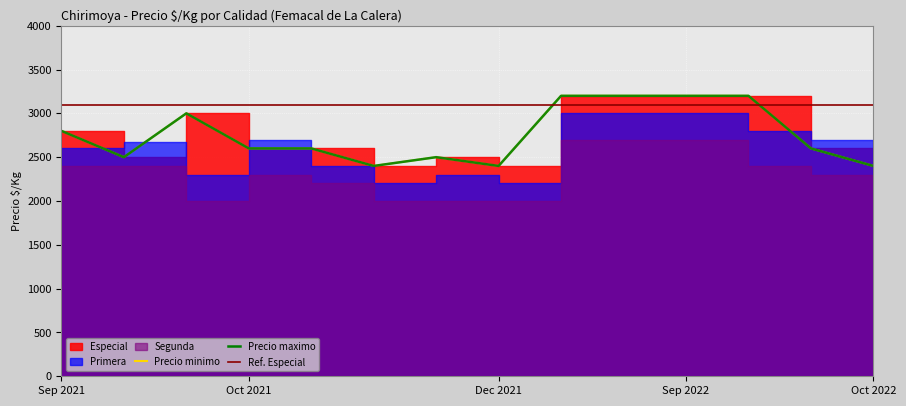

Which category has the highest value in the Precio minimo series?

8